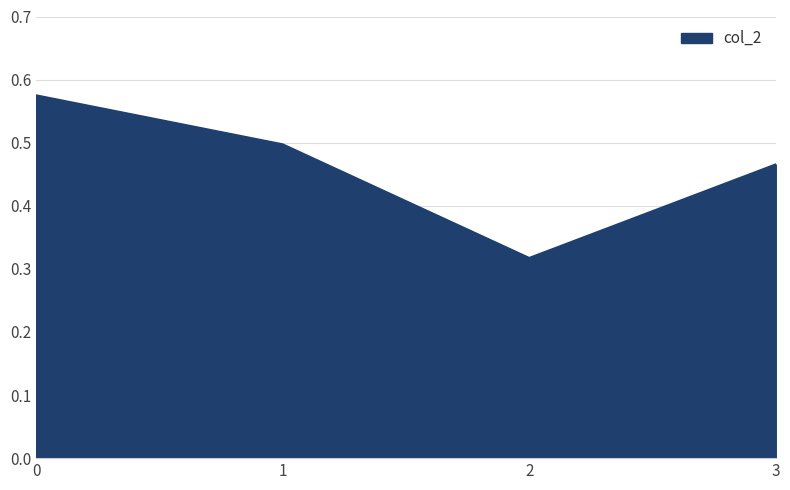

Rank the categories by value from lowest to highest.

2, 3, 1, 0